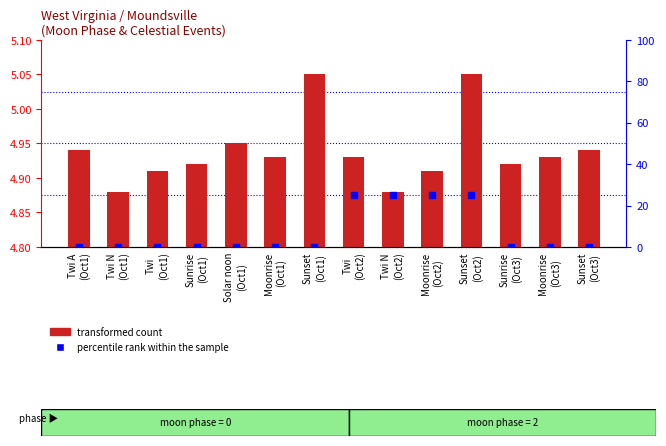

At how many categories does at least one series exceed 24?

4